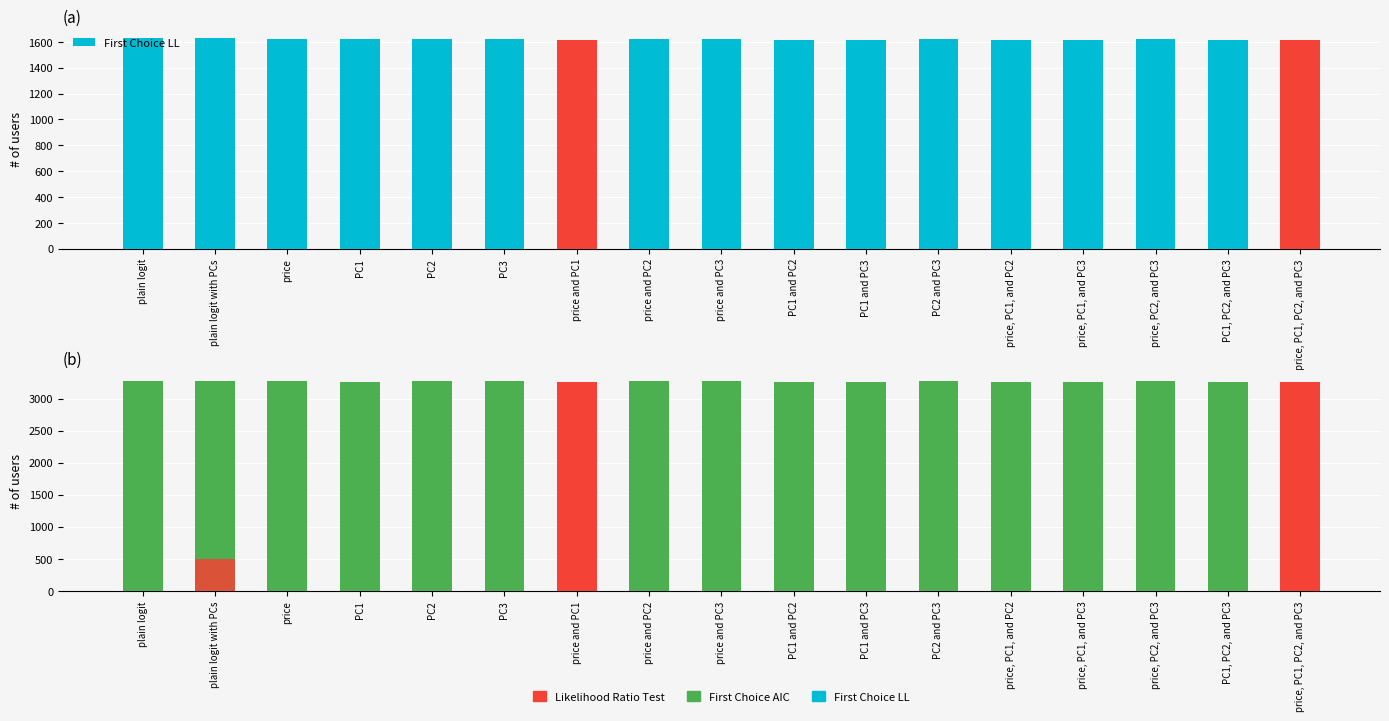

What position from the right is plain logit?

17